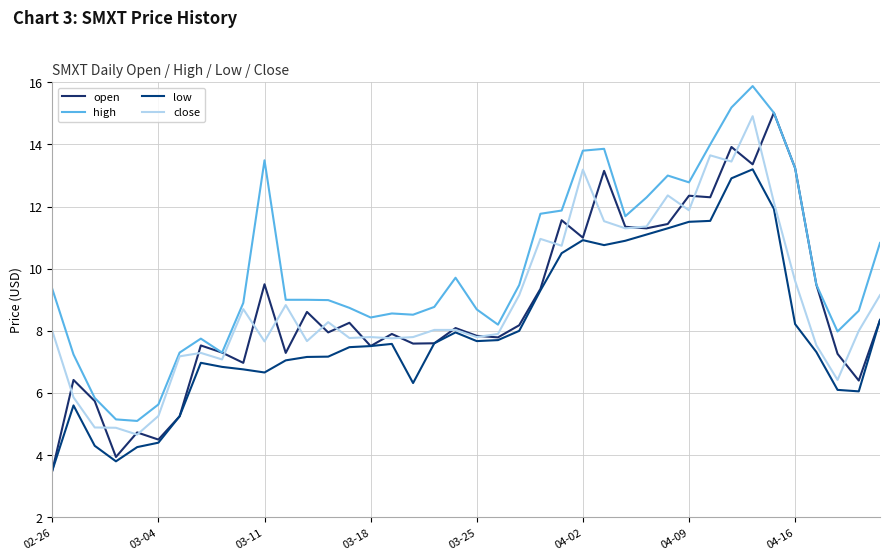

True or false: open has more than 1 interior local peaks.

True